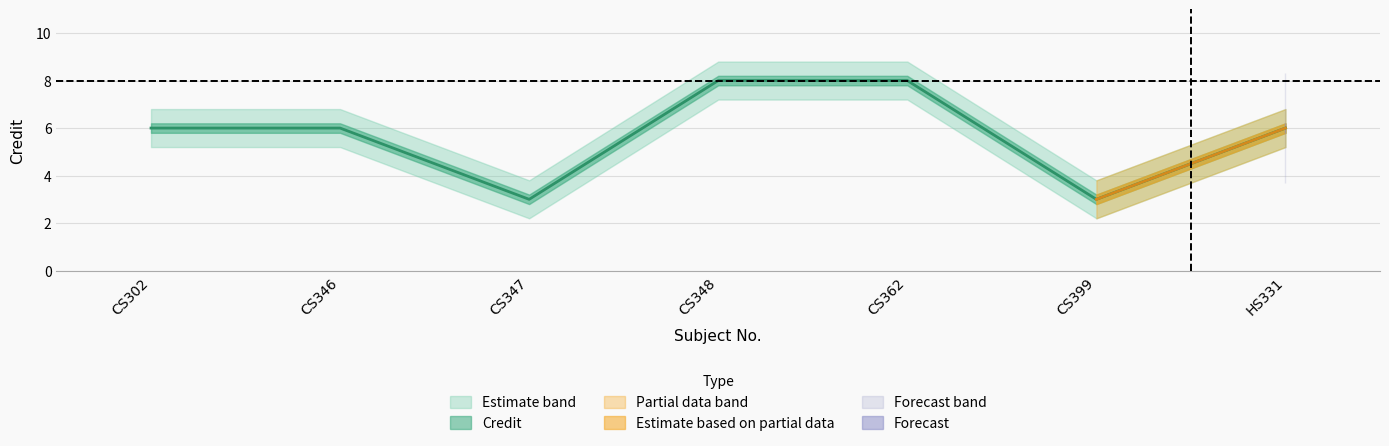

Is the value of Credit at CS347 greater than the value of Credit_lower at CS399?

Yes